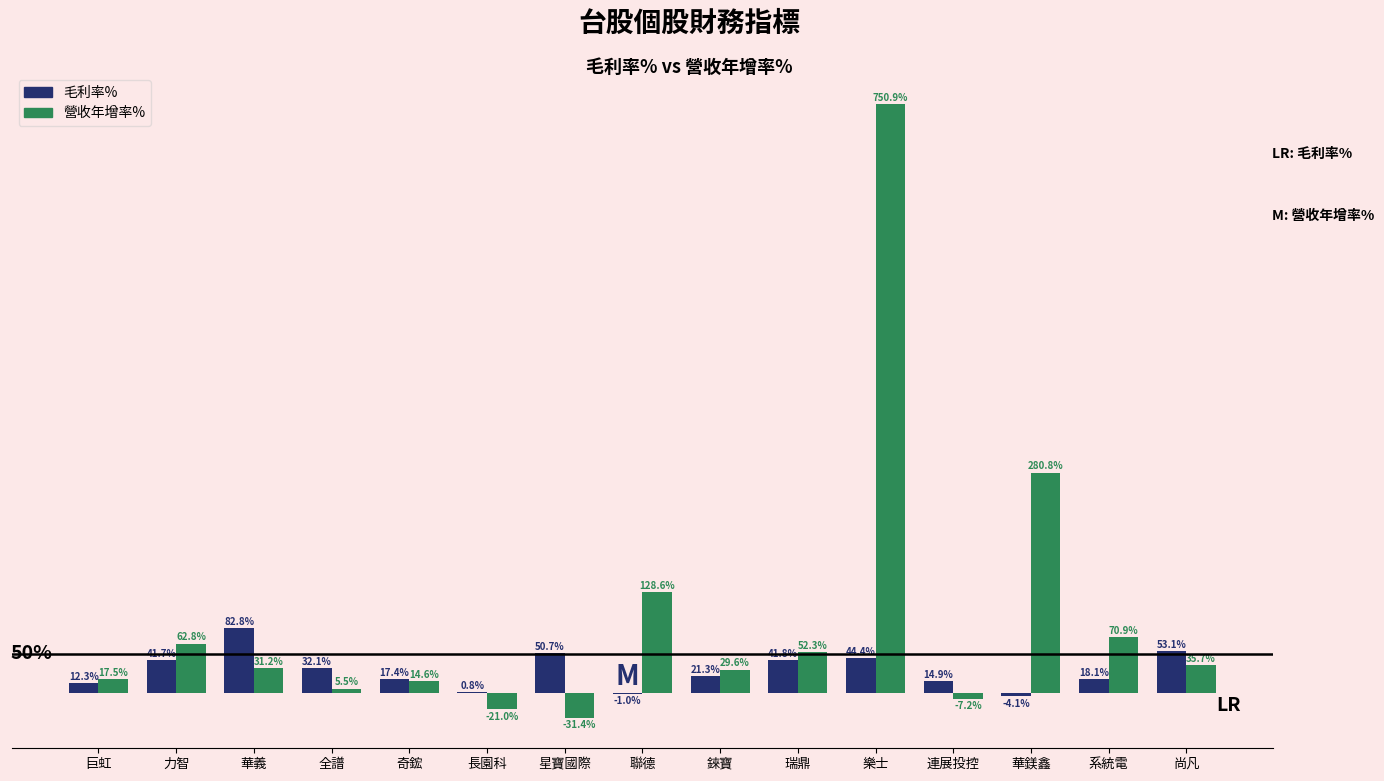

Which series changed the most between 連展投控 and 華鎂鑫?

營收年增率%